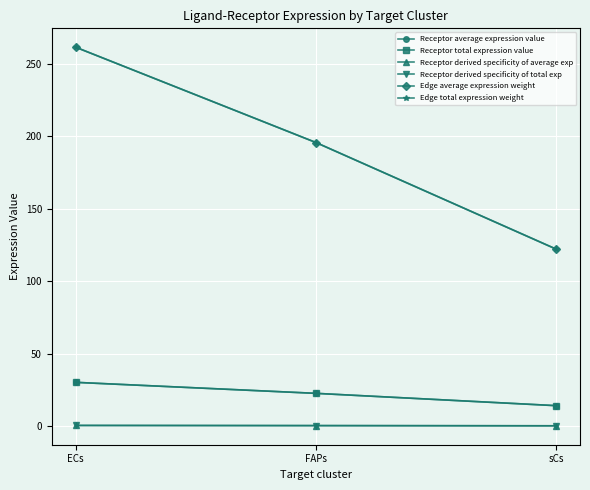

At which label is Receptor derived specificity of average exp closest to 0?

sCs